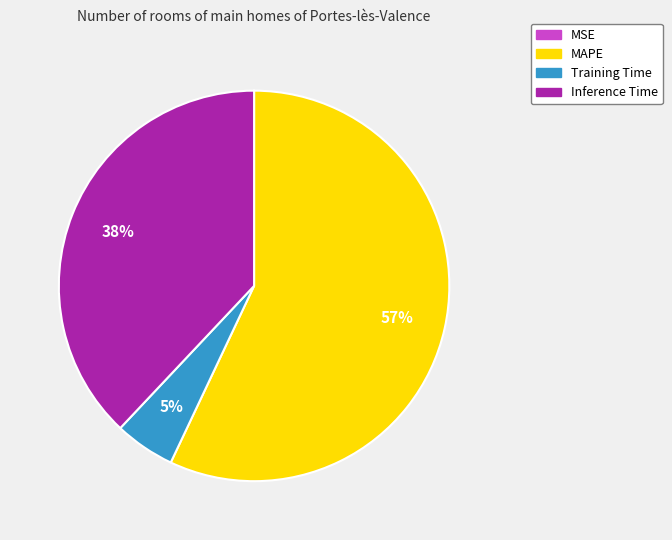

What percentage is the Inference Time slice, to the nearest percent?

38%